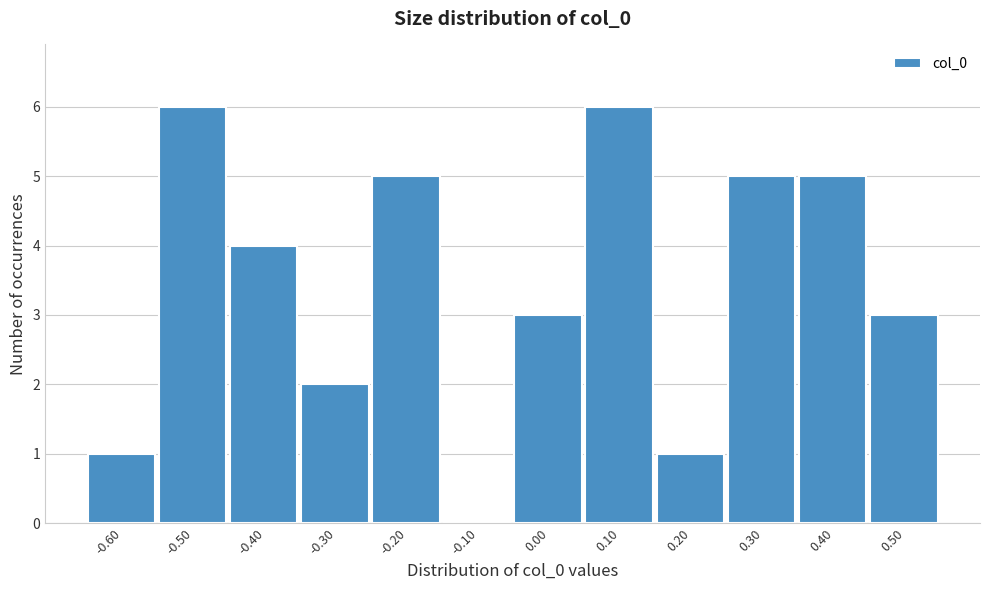

Reading right to left, transcribe all the data shown in this chart.

0.50=3	0.40=5	0.30=5	0.20=1	0.10=6	0.00=3	-0.10=0	-0.20=5	-0.30=2	-0.40=4	-0.50=6	-0.60=1